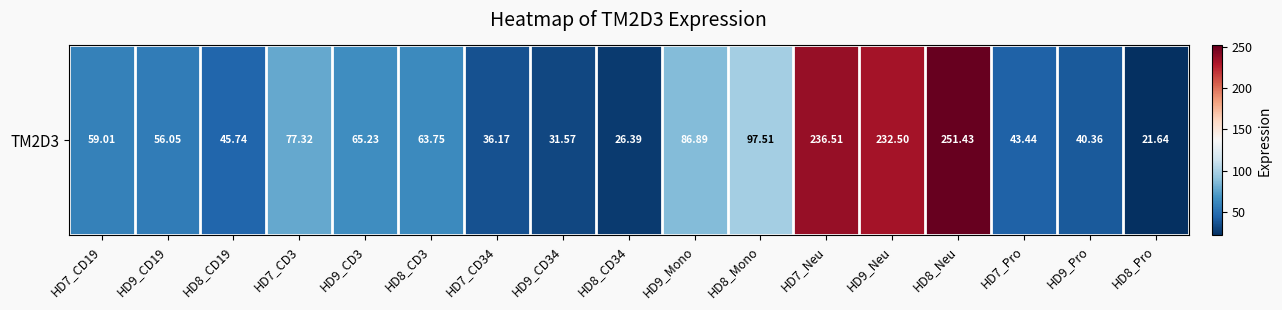

What is the minimum value shown in the chart?

21.6